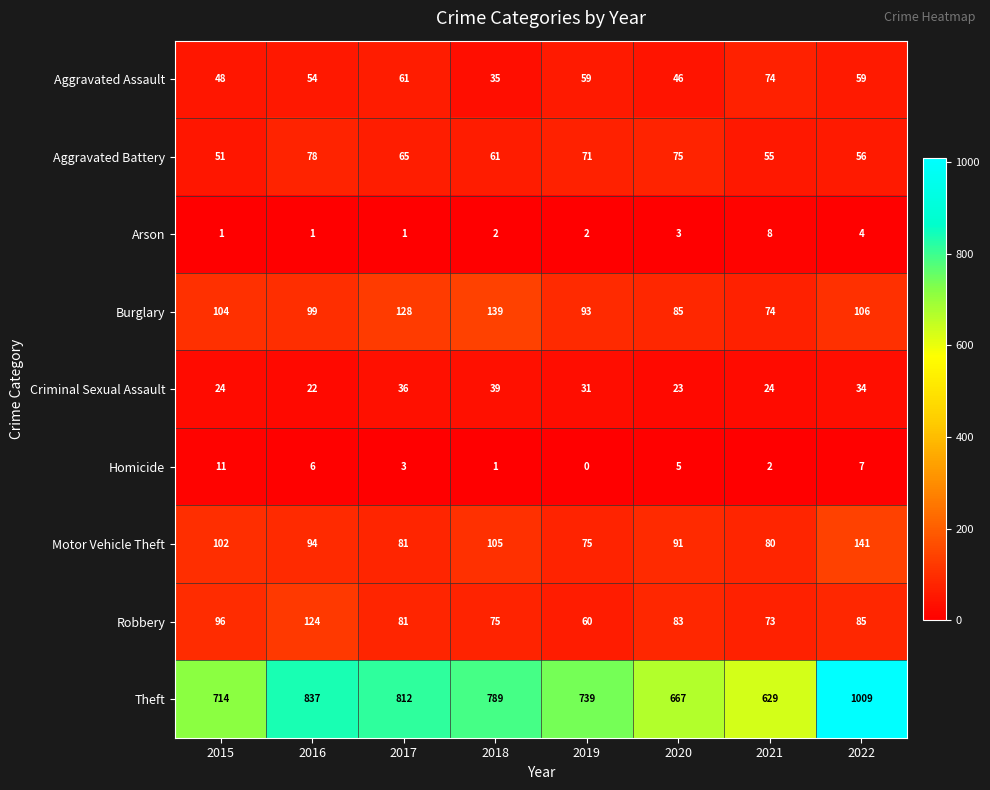

What is the maximum value shown in the chart?

1009